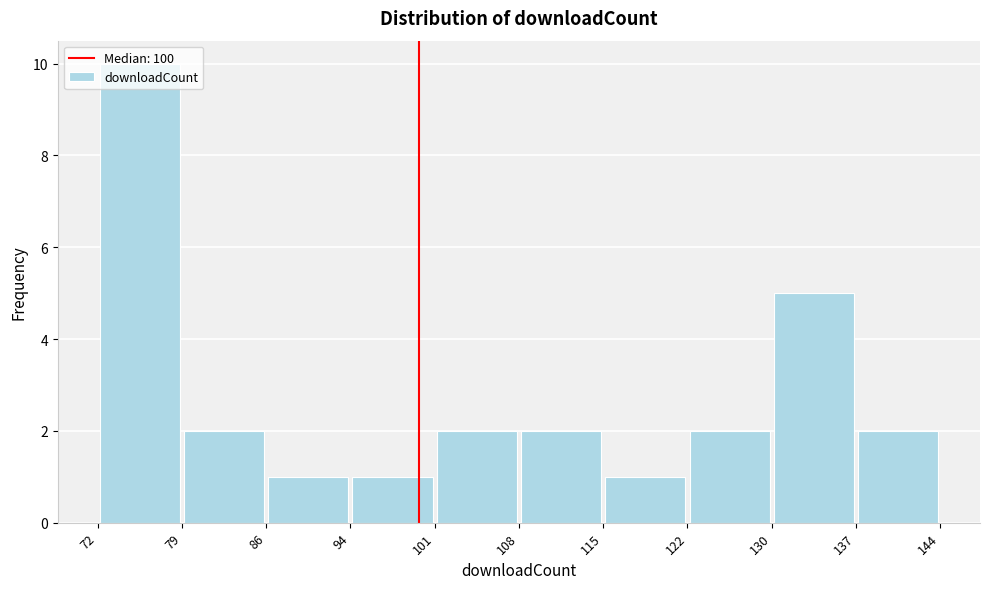

How tall is the bar that spans 115 to 122 on the x-axis? The values are not printed on the chart, so give them approximately, as read against the axis.

1